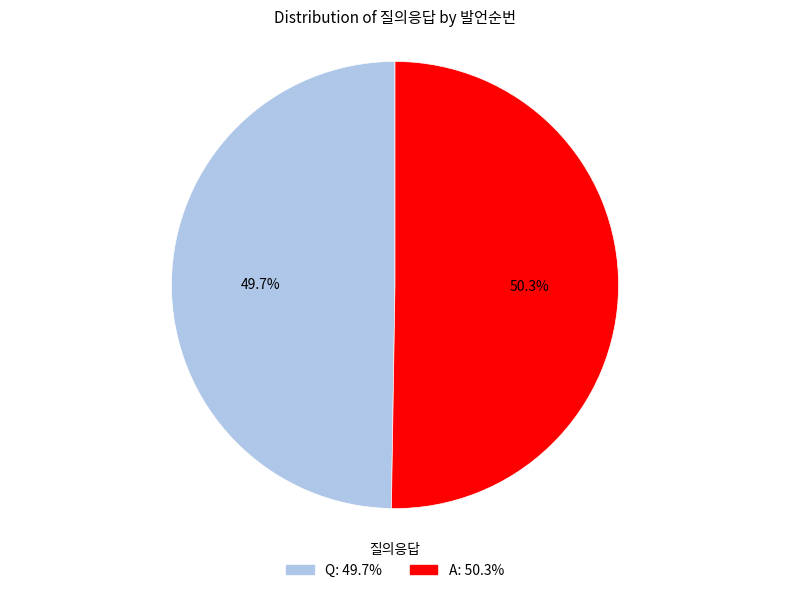

Rank the categories by value from lowest to highest.

Q, A